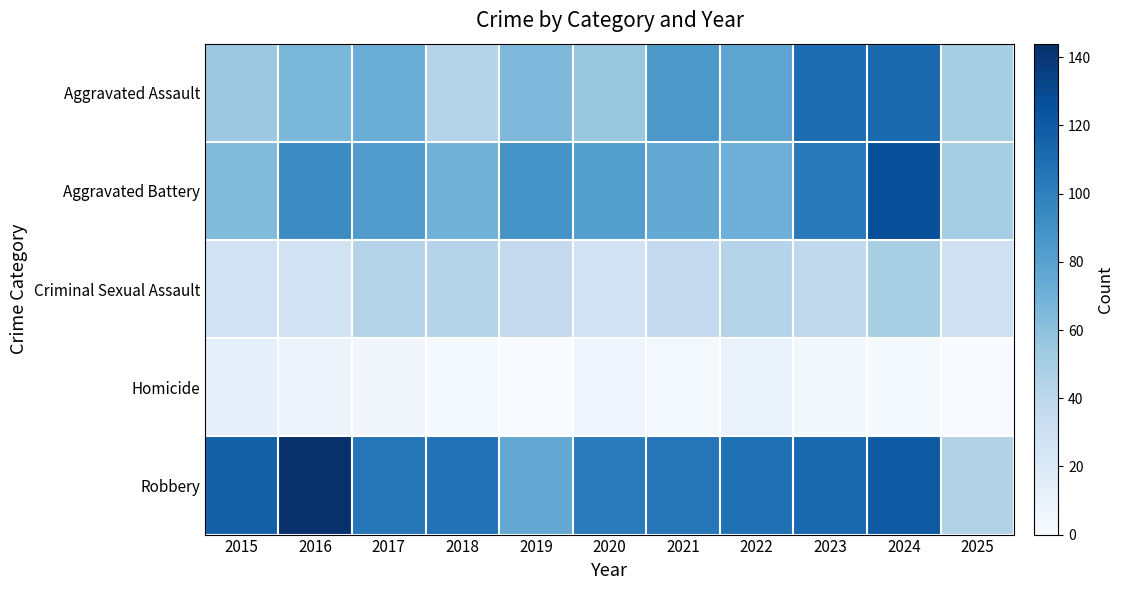

What is the spread (max minus min) of values at 2021?

103